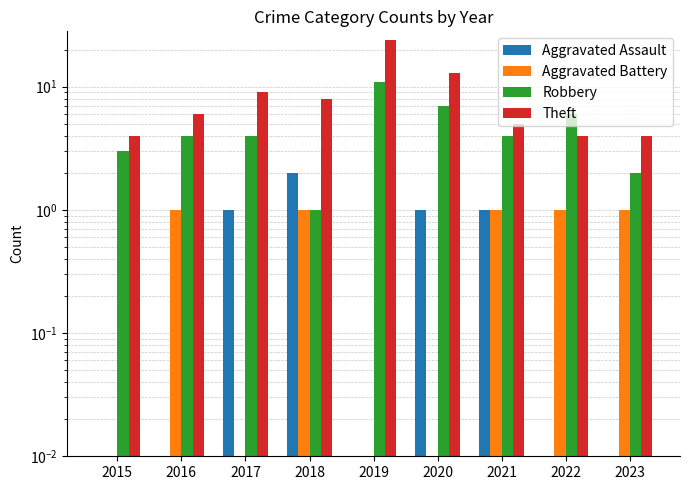

At which category is the sum across all series the highest?

2019